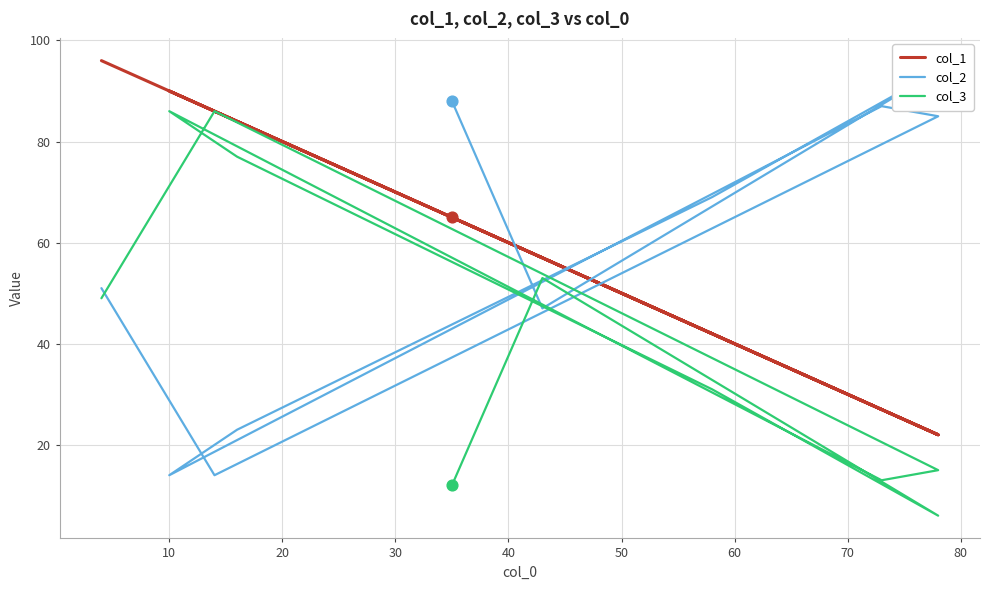

Which series has the largest total across all categories?

col_1